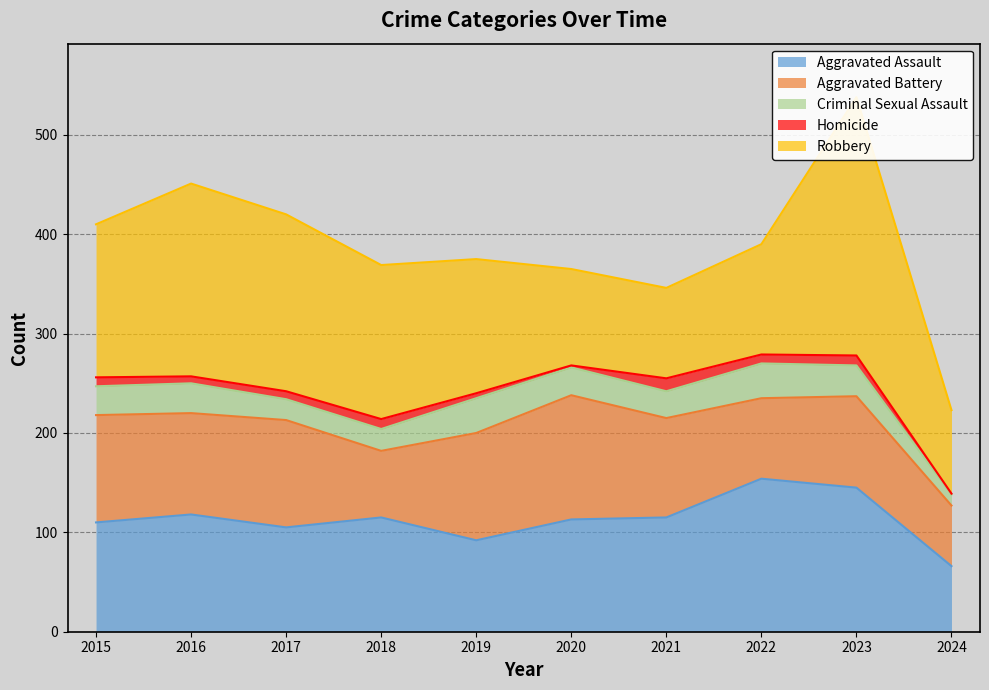

Does the chart have visible grid lines?

Yes